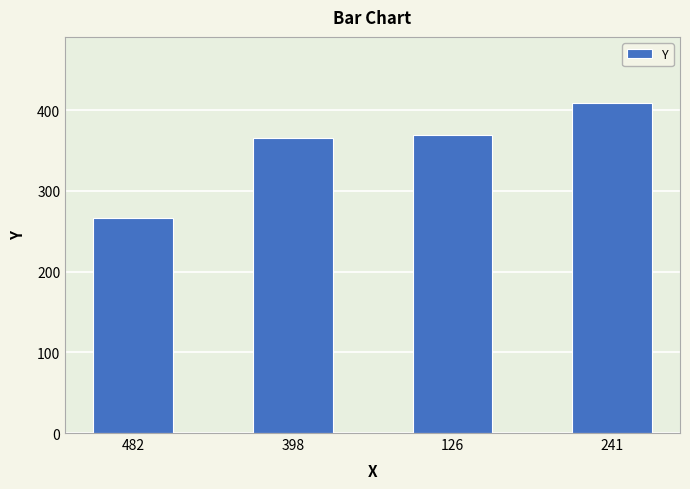

Reading left to right, extract all data points from this chart.

266	366	369	409